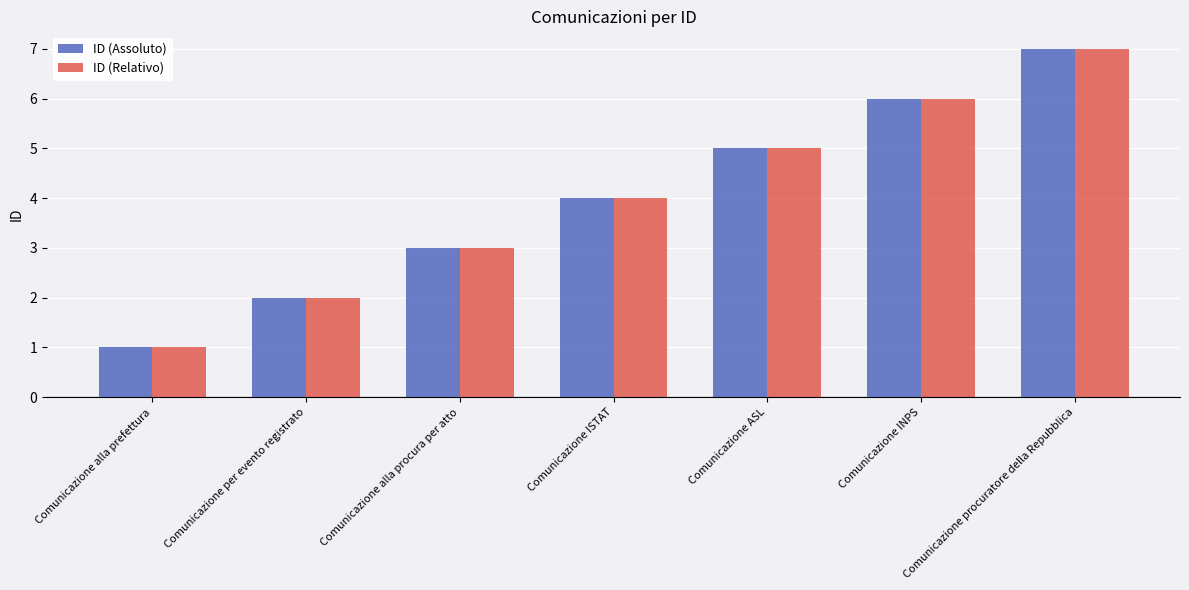

What is the maximum value for ID (Assoluto)?

7